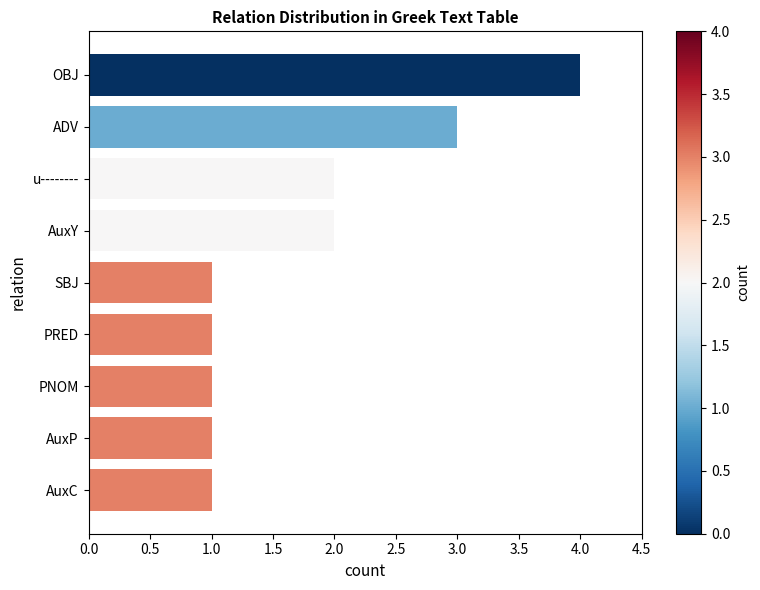

Is it true that the value at AuxP is 2?

False